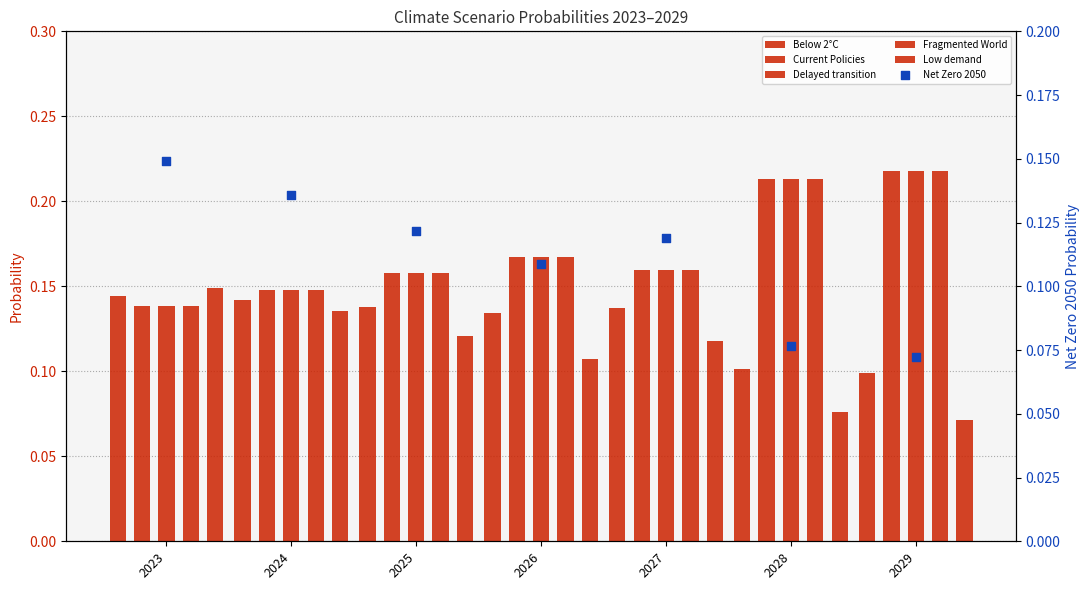

Which series reaches the minimum Y coordinate?

Low demand